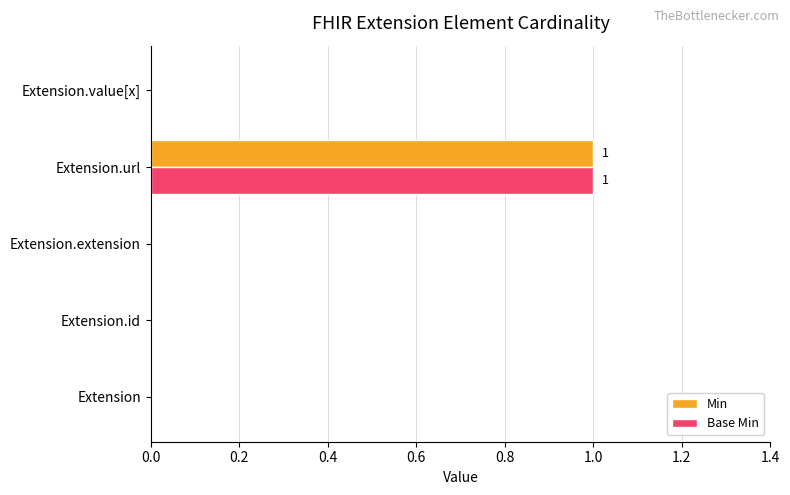

What is the sum of all Base Min values?

1